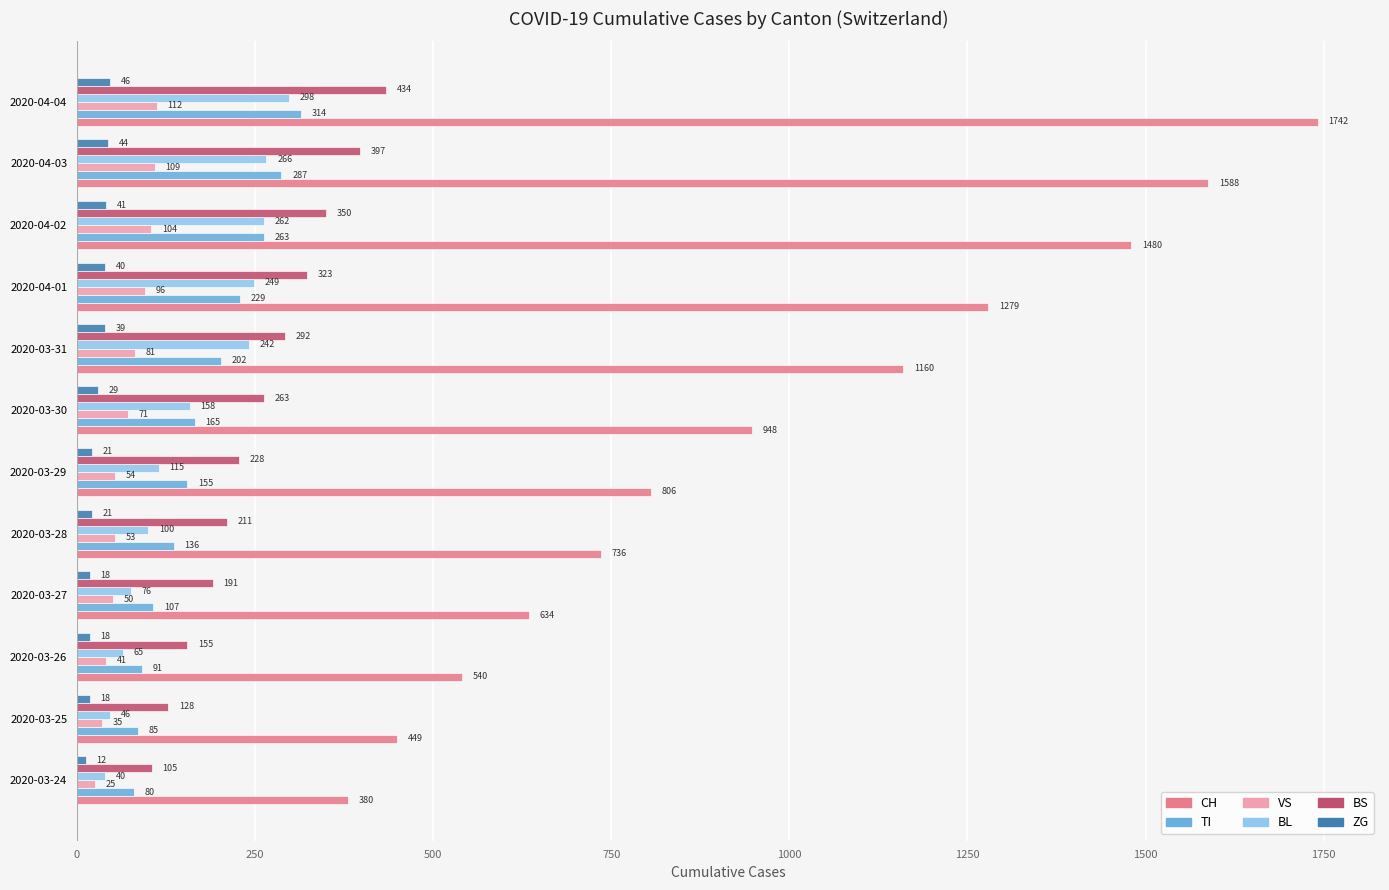

At which category does the chart reach its peak across all series?

2020-04-04